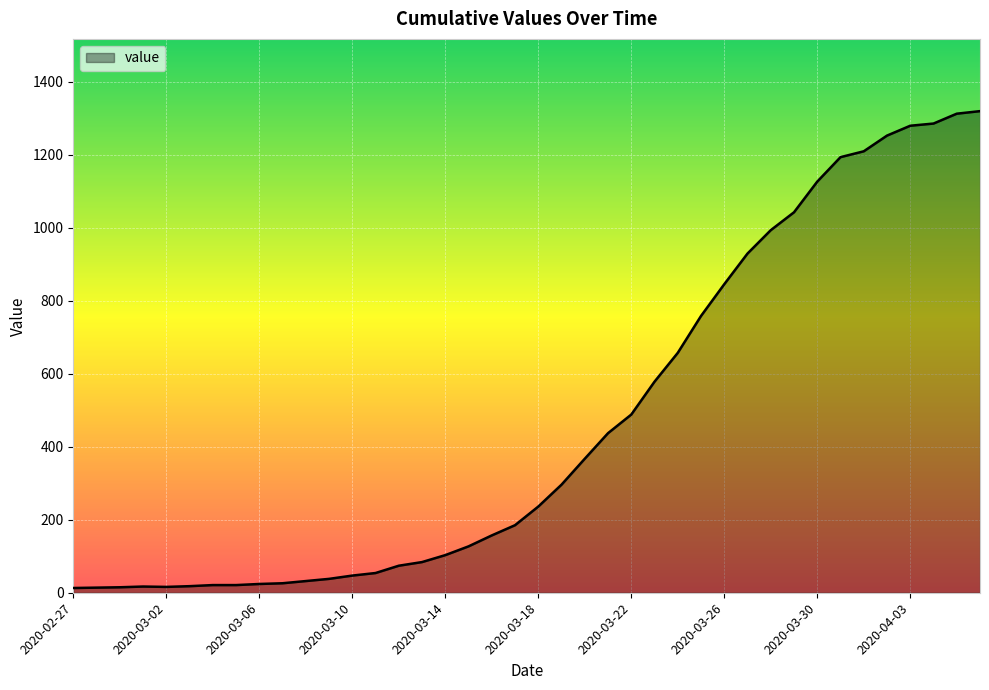

What is the greatest value displayed?

1319